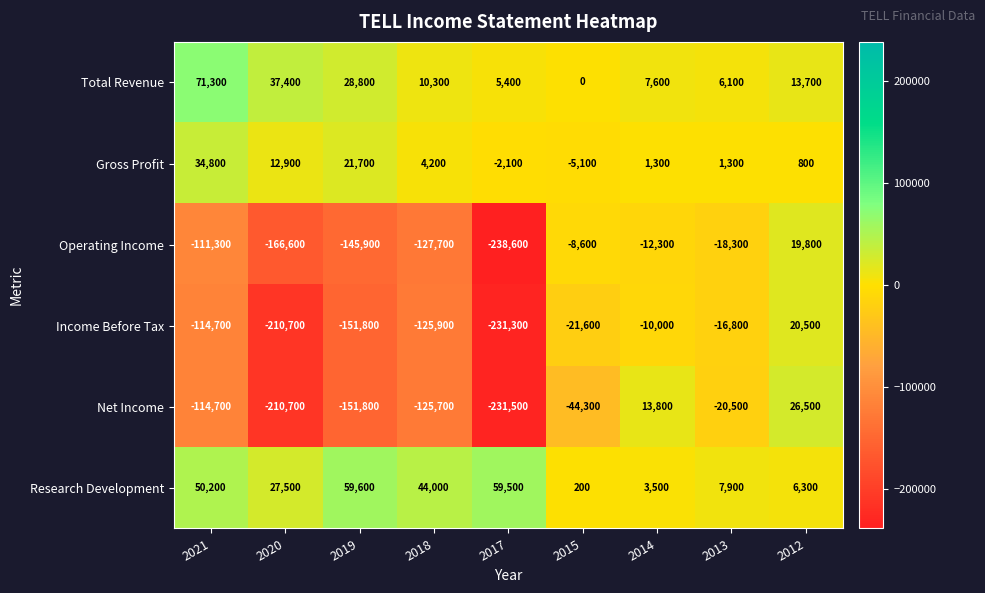

What is the difference between the highest and lowest values at 2017?

298100